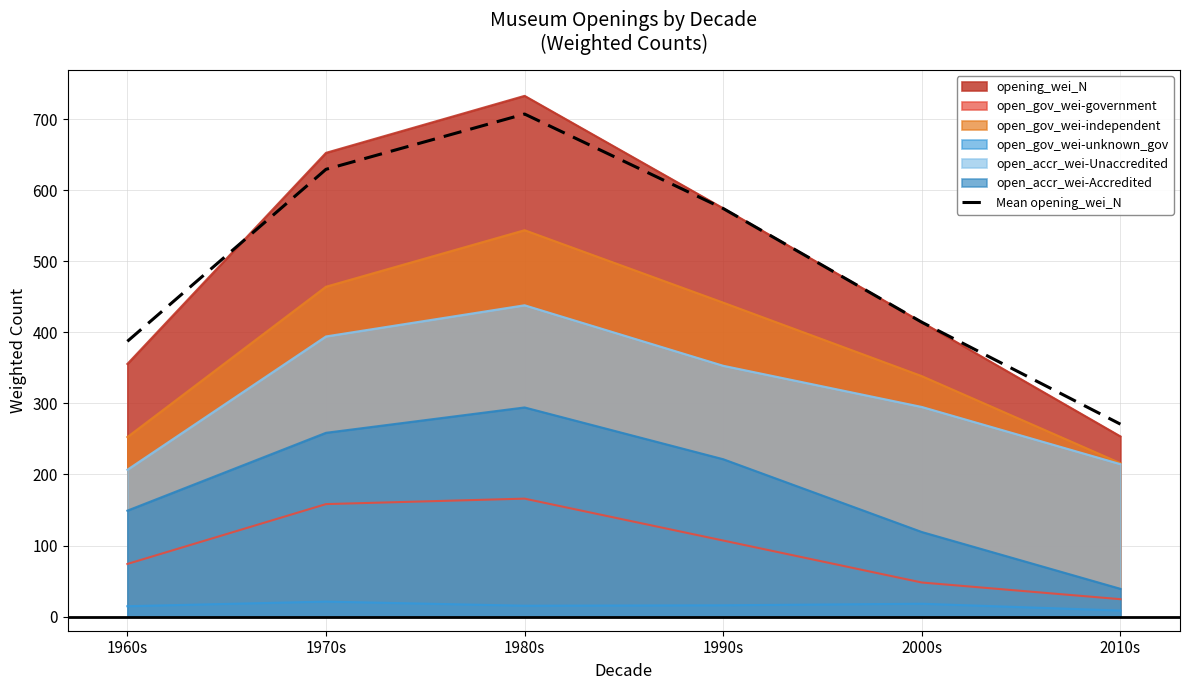

What is the average value?

497.4